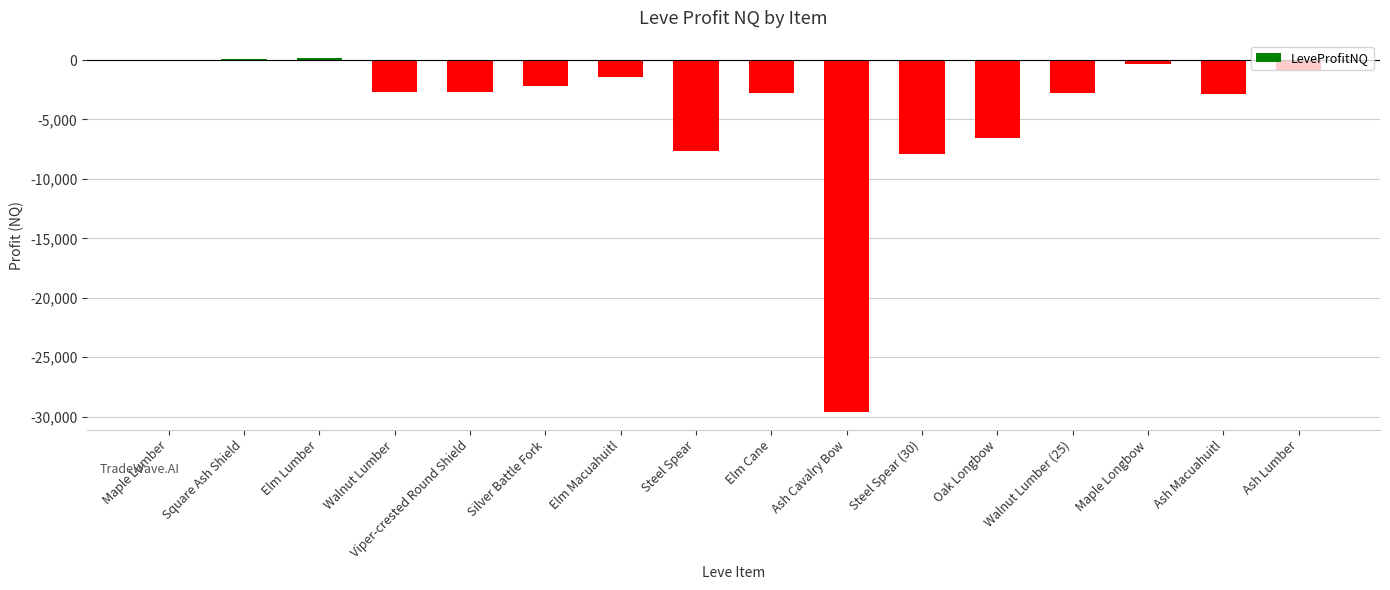

Count the number of categories in the chart.

16